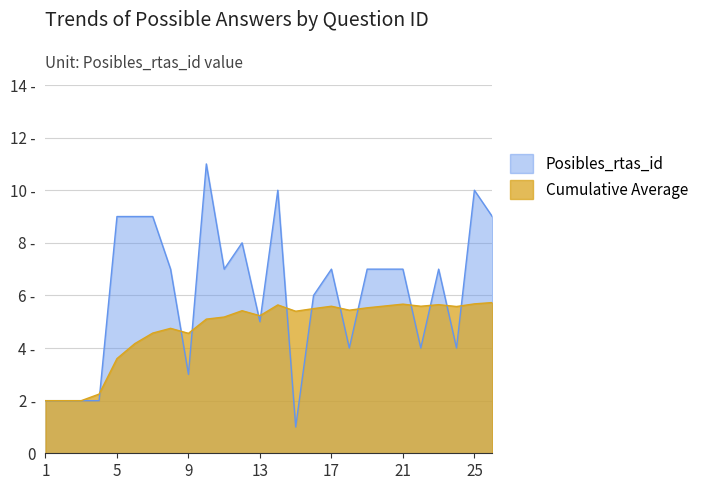

What is the highest value of the Cumulative_avg series?

5.7